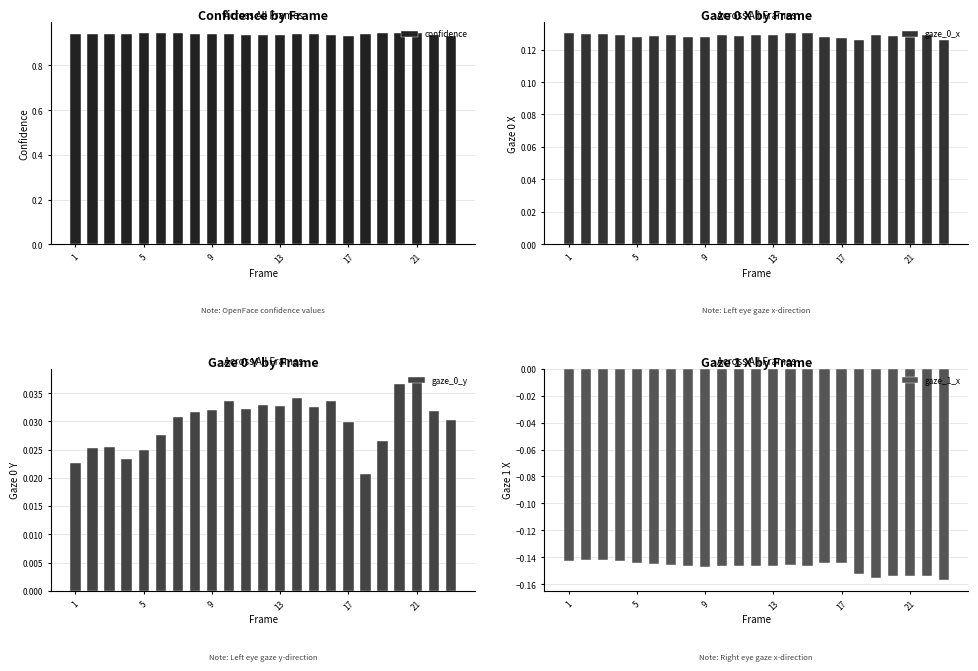

Count the confidence values in the range 0 to 1.

23